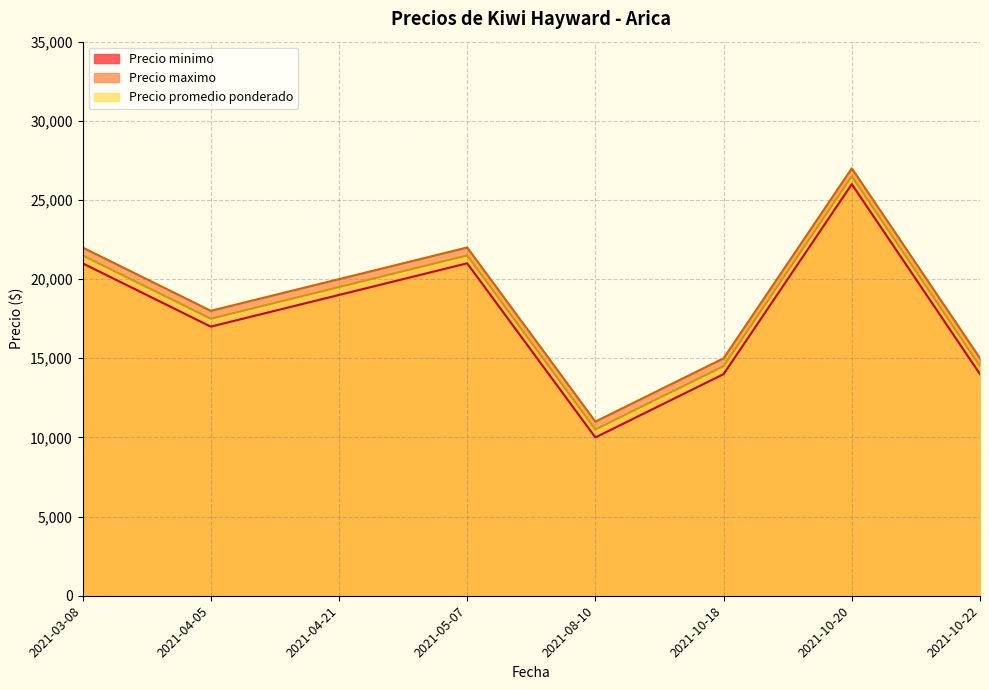

What is the sum of all Precio minimo values?

142000